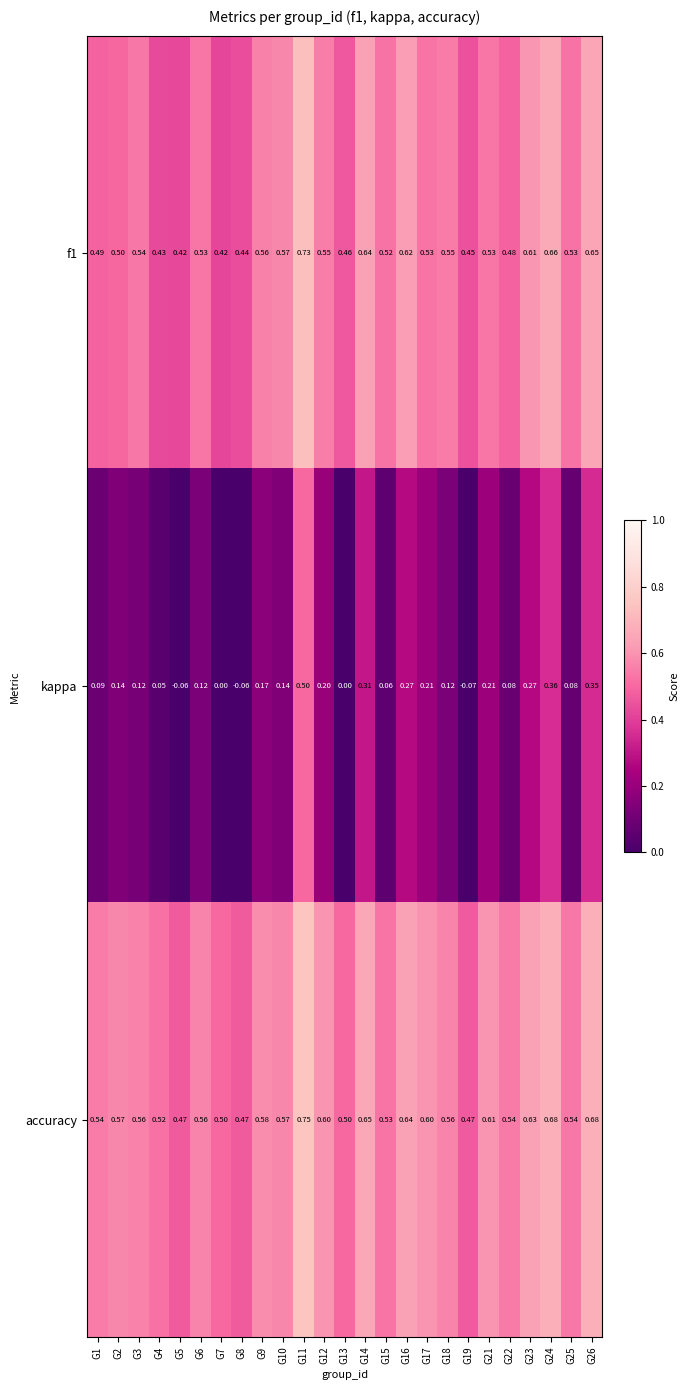

At G8, list the series in order from largest to smallest.

accuracy, f1, kappa